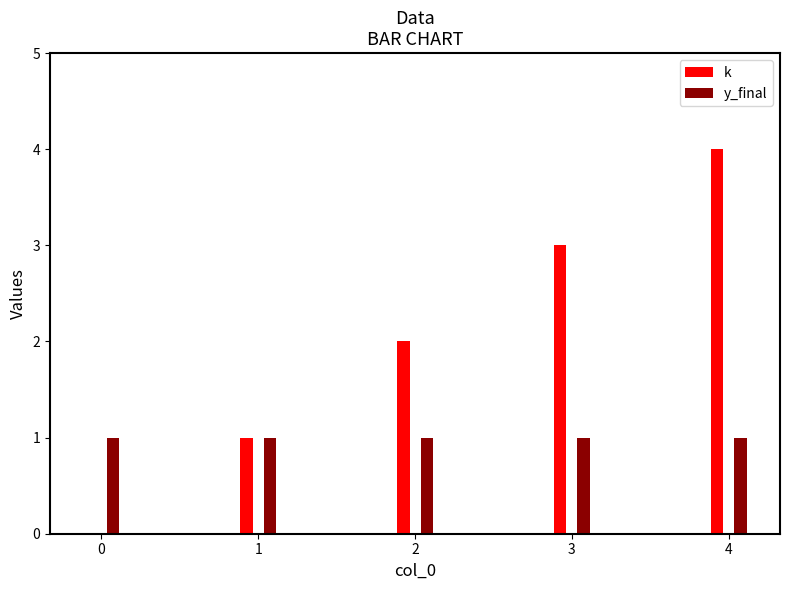

Reading right to left, extract all data points from this chart.

k: 4	3	2	1	0
y_final: 1	1	1	1	1